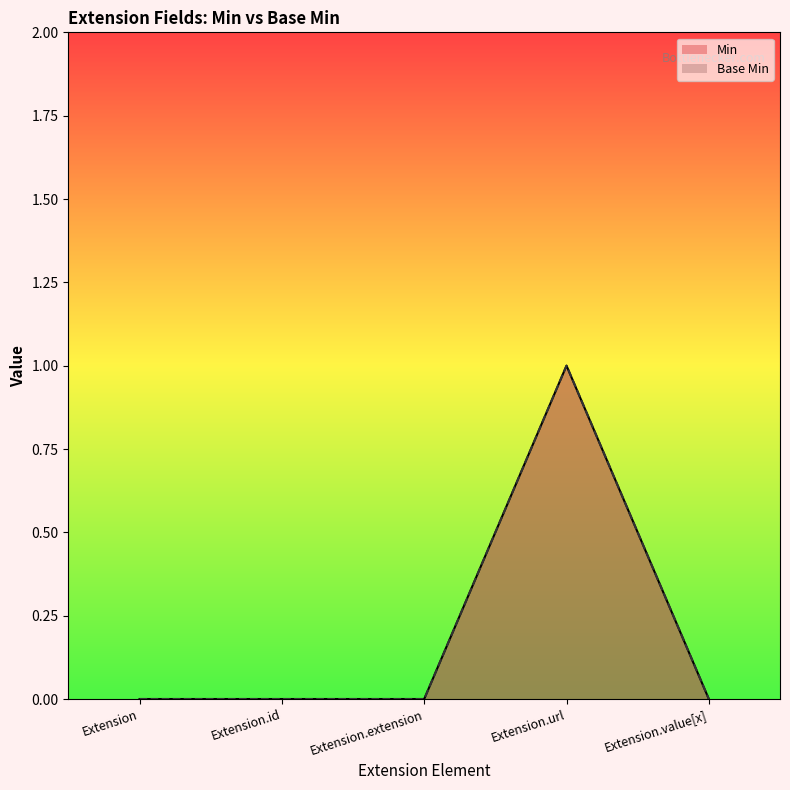

What is the label of the 4th point from the right?

Extension.id